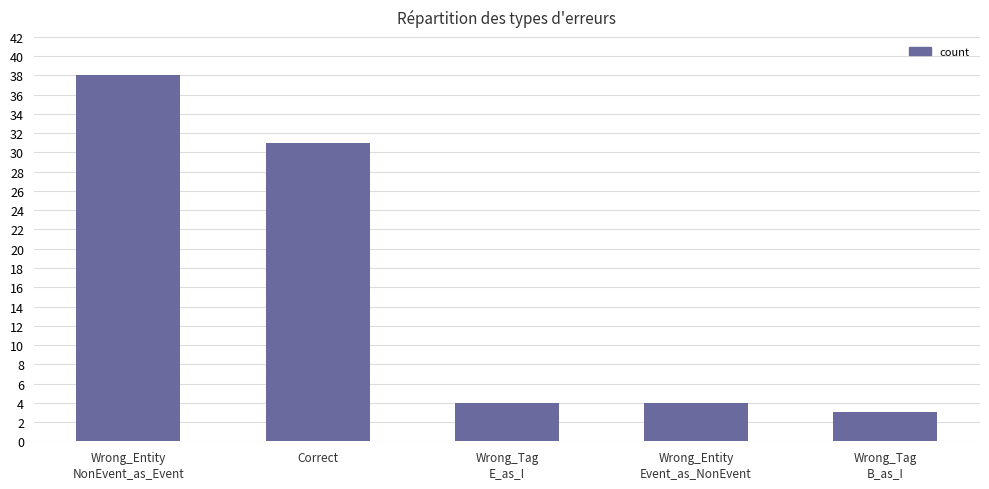

Does the chart contain stacked bars?

No